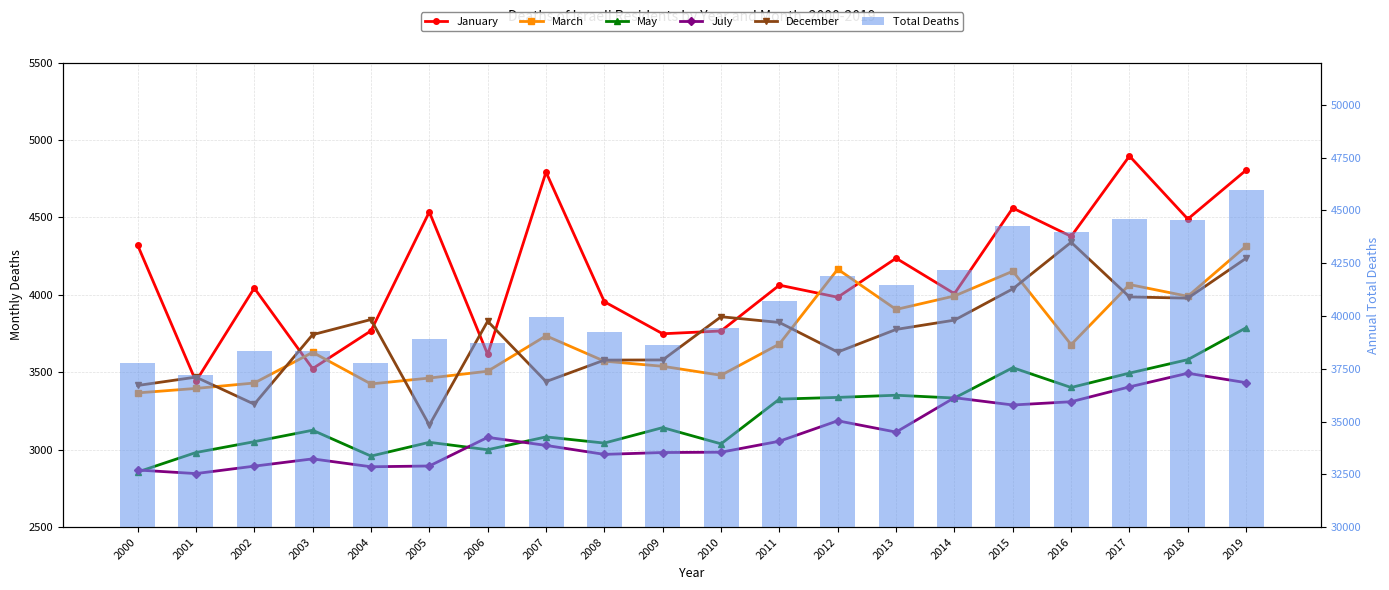

Reading left to right, transcribe all the data shown in this chart.

January: 4322	3442	4044	3524	3768	4536	3616	4793	3956	3749	3767	4063	3985	4237	4008	4561	4378	4897	4490	4806
March: 3367	3396	3431	3629	3425	3463	3507	3736	3572	3539	3481	3683	4166	3906	3993	4153	3679	4067	3991	4316
May: 2856	2982	3052	3126	2959	3048	3000	3083	3043	3143	3038	3327	3338	3352	3334	3530	3402	3495	3582	3788
July: 2869	2846	2894	2941	2890	2895	3080	3028	2970	2982	2984	3055	3187	3114	3336	3289	3310	3406	3494	3433
December: 3415	3469	3294	3743	3841	3159	3830	3440	3579	3580	3859	3822	3631	3777	3837	4039	4340	3987	3979	4237
Total Deaths: 37758	37225	38325	38361	37787	38926	38700	39977	39264	38643	39451	40690	41894	41489	42178	44277	43971	44596	44531	45980